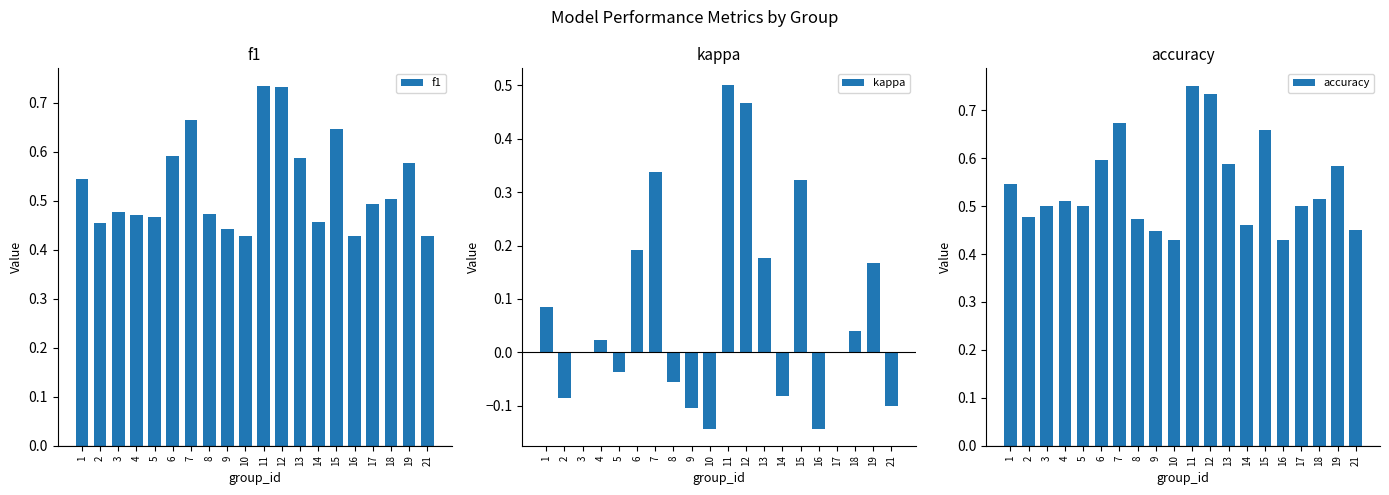

At which category is the sum across all series the highest?

11